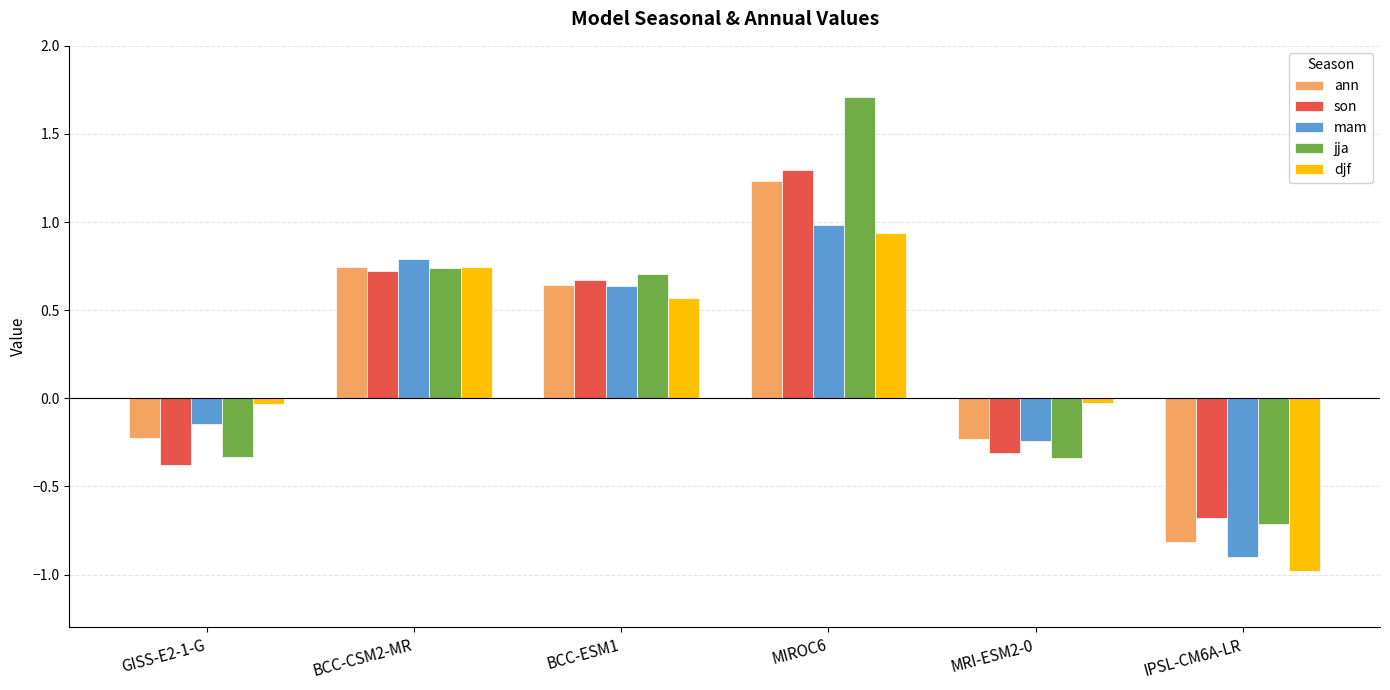

What are all the series names shown in the legend?

ann, son, mam, jja, djf